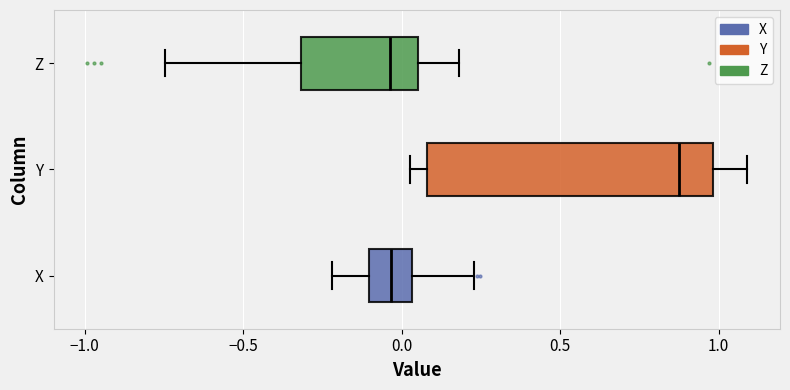

Where is the right edge of the box for Y on the x-axis? The values are not printed on the chart, so give them approximately, as read against the axis.

1.00